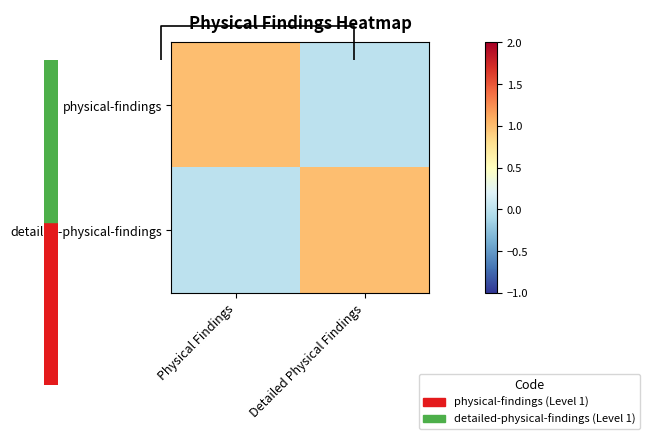

Rank the series at Physical Findings from highest to lowest value.

physical-findings, detailed-physical-findings